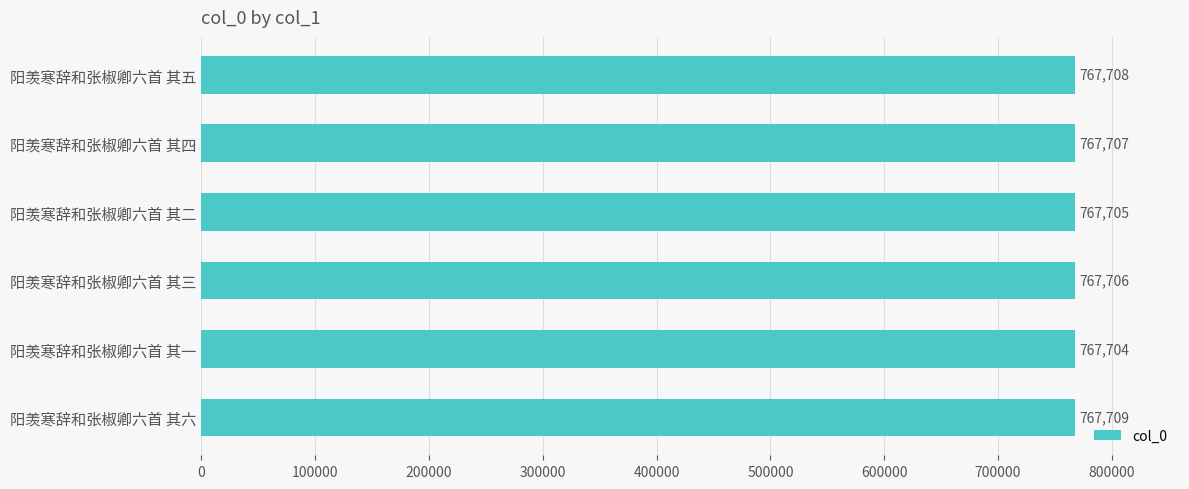

What is the change in value from 阳羡寒辞和张椒卿六首 其三 to 阳羡寒辞和张椒卿六首 其四?

+1